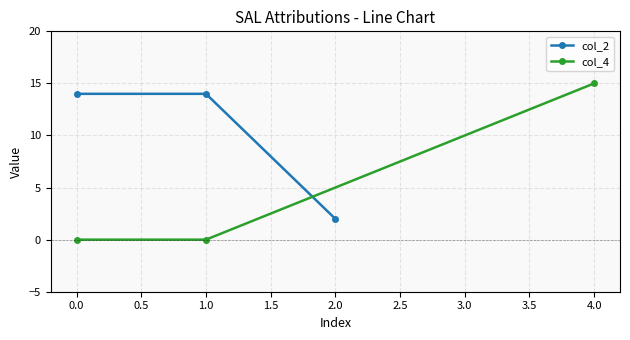

At which label does col_2 reach its minimum?

2.0